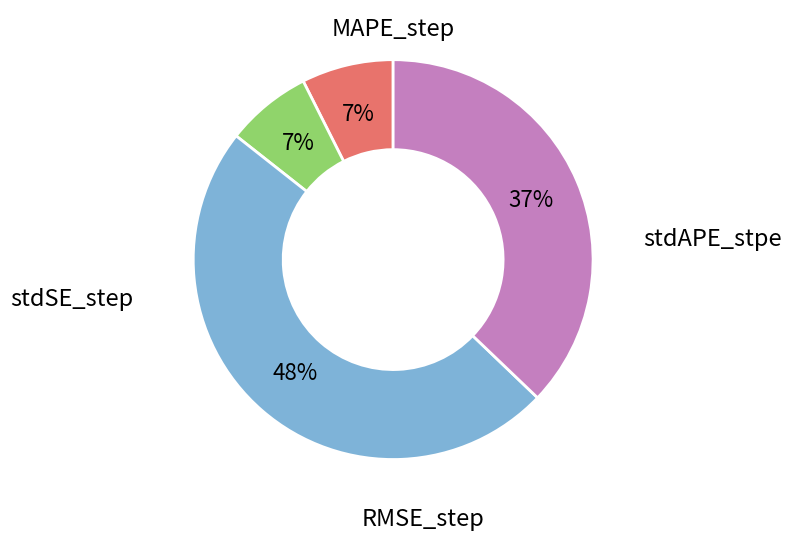

How many slices are in this pie chart?

4